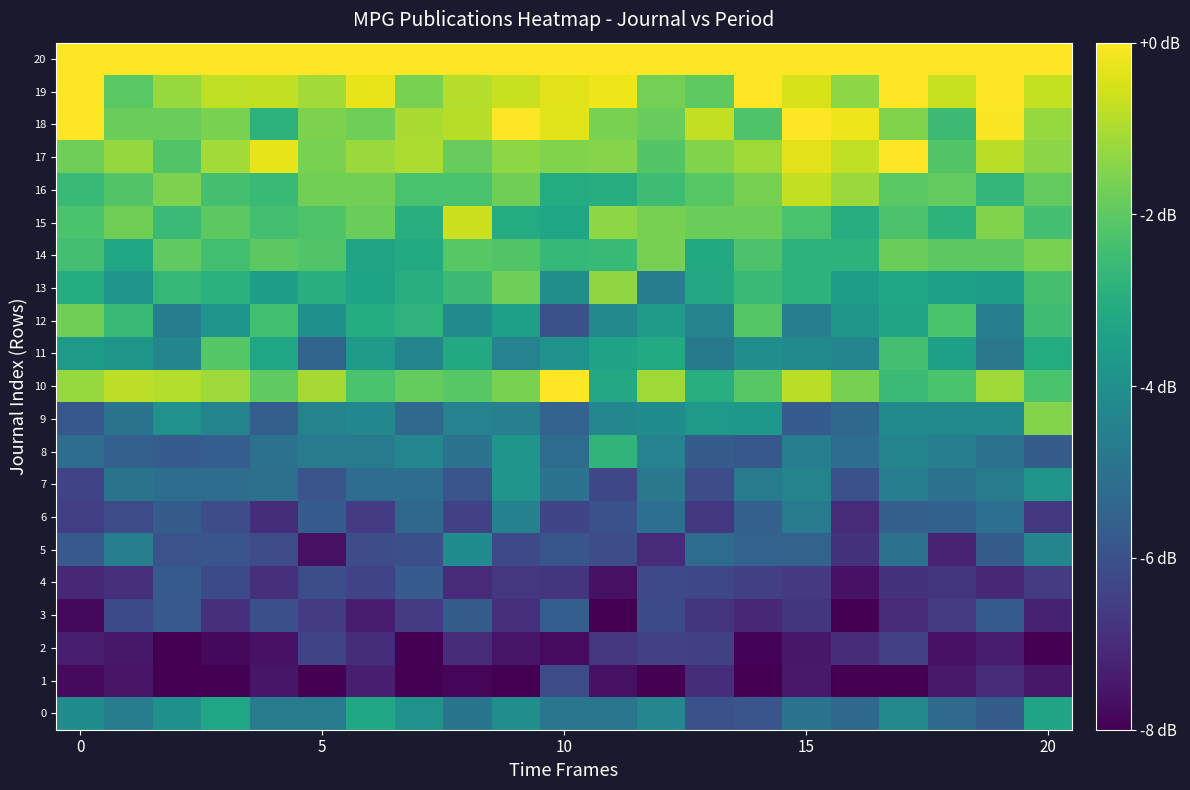

Which category has the highest value across all series?

10